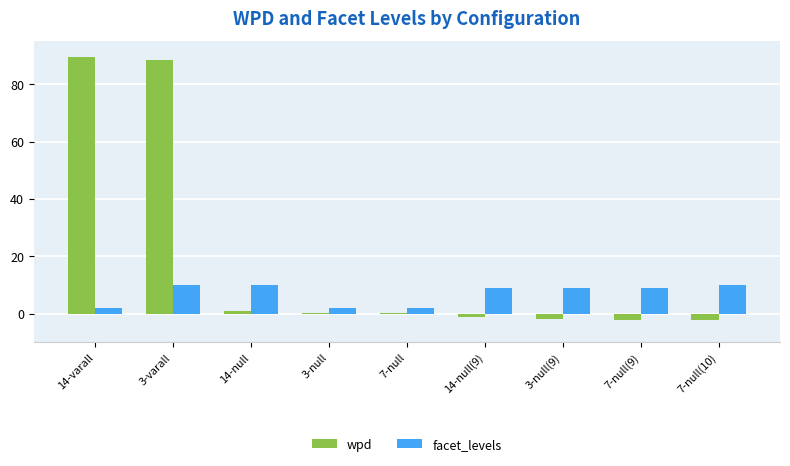

What is the sum of all wpd values?

171.8